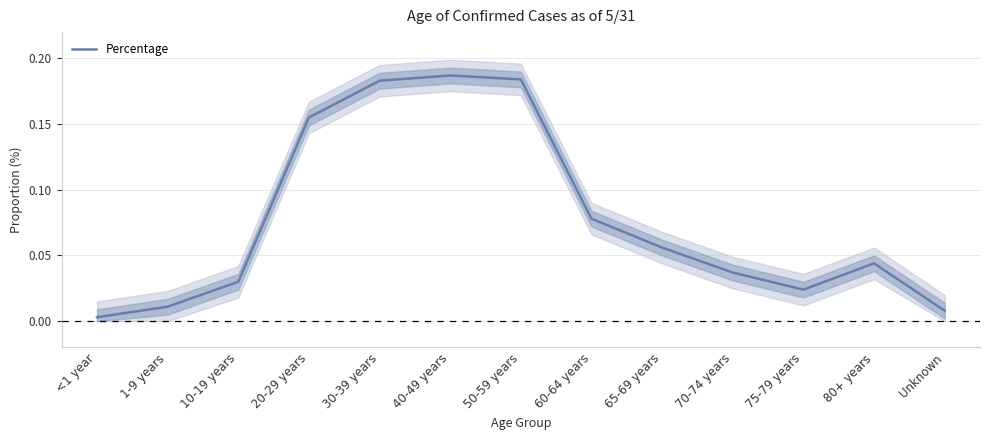

True or false: the data has more than 2 interior local peaks.

False